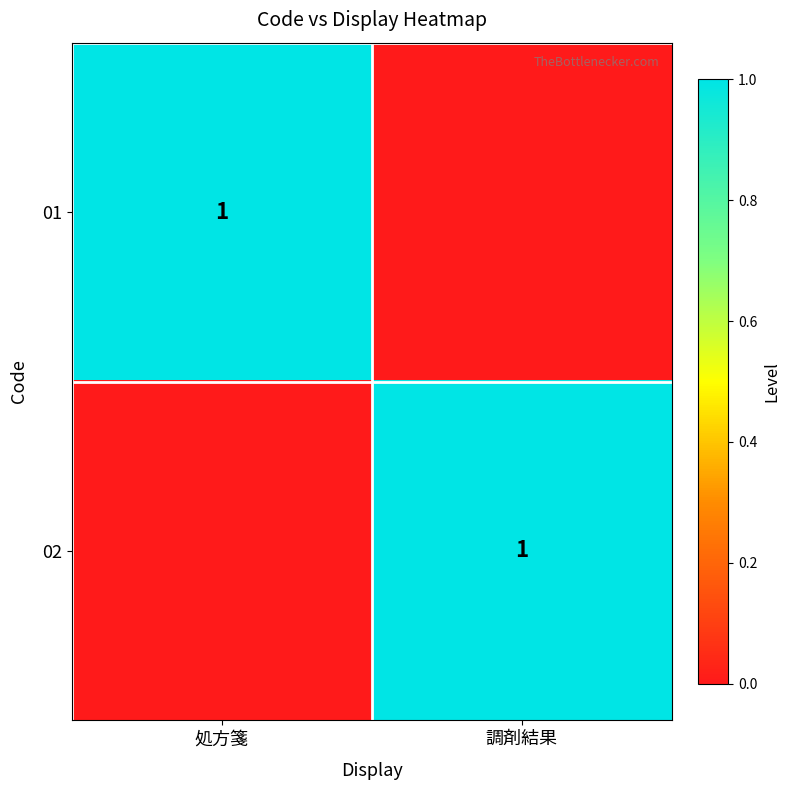

True or false: 02 has a value of 2 at 調剤結果.

False